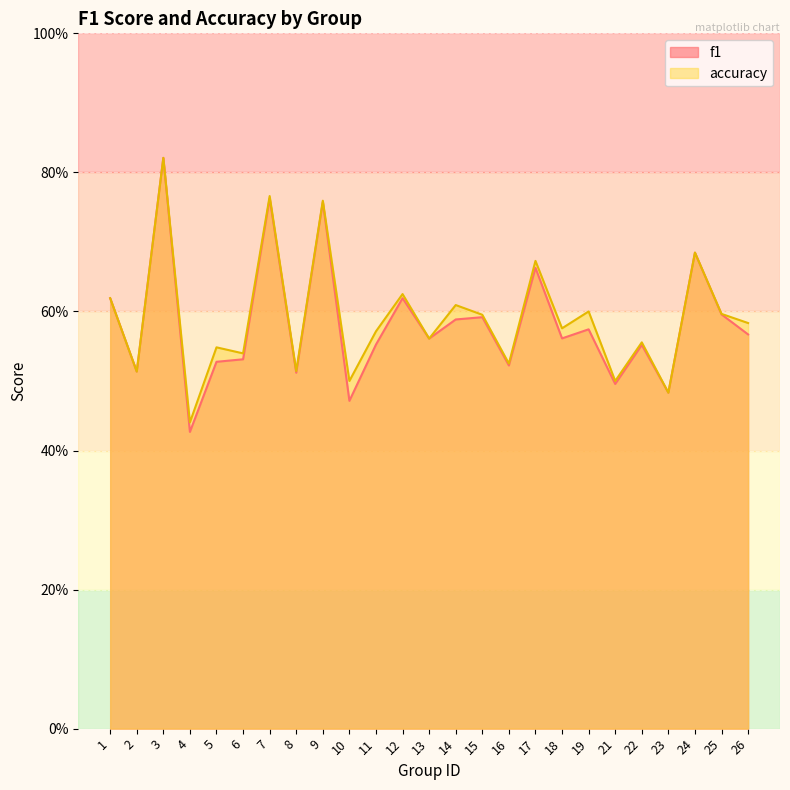

What is the highest value of the accuracy series?

0.8